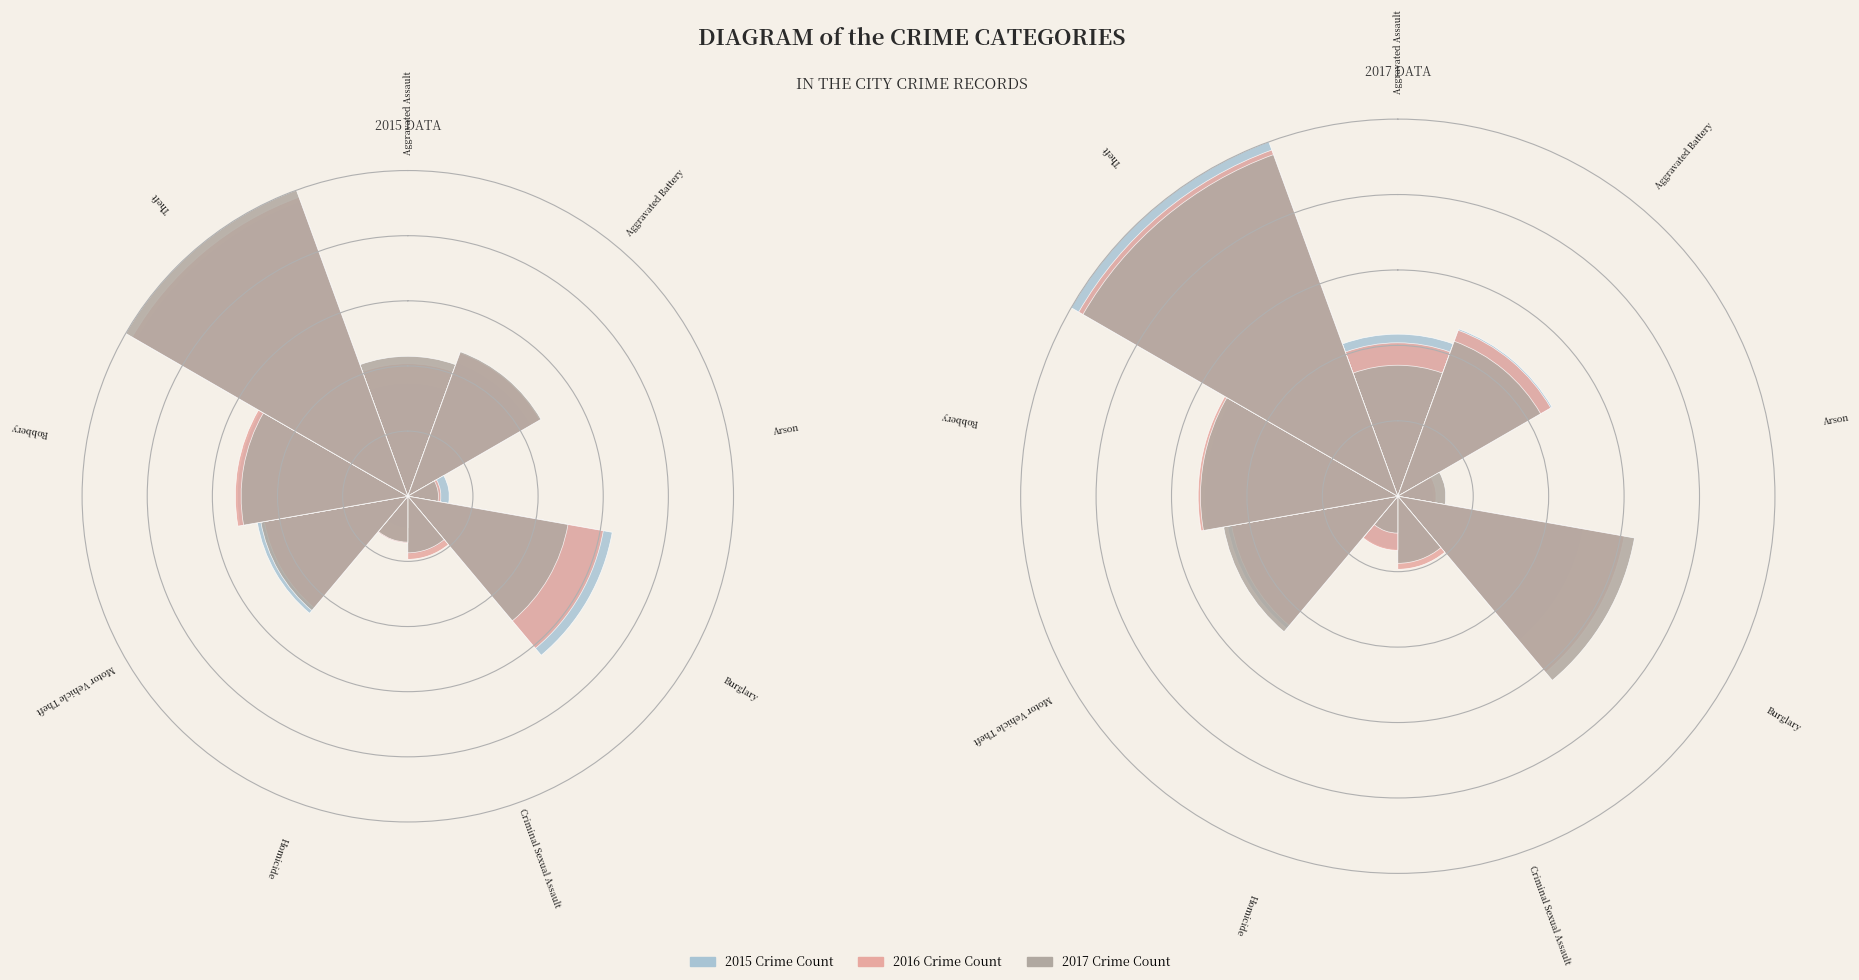

How many segments does this pie chart have?

9